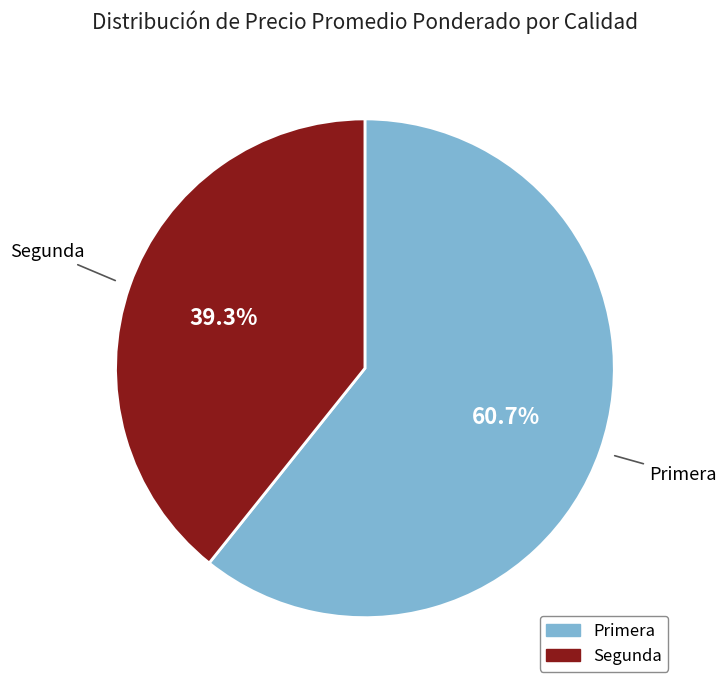

What is the smallest slice in the pie chart?

Segunda